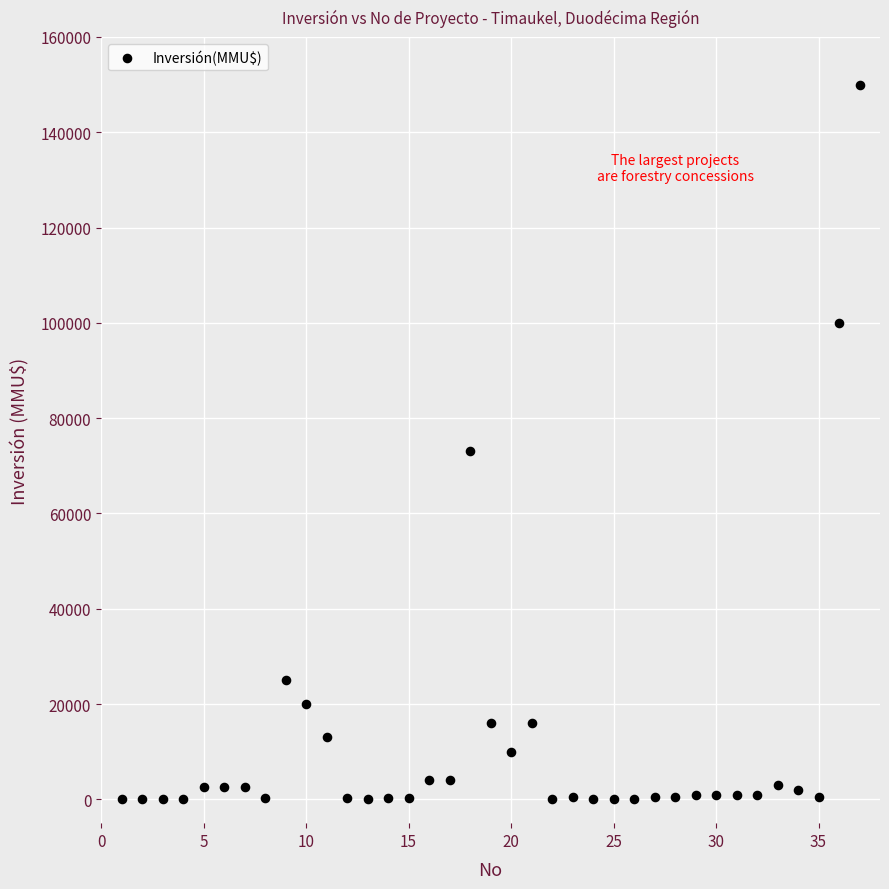

What is the range of X values (max minus min)?

36